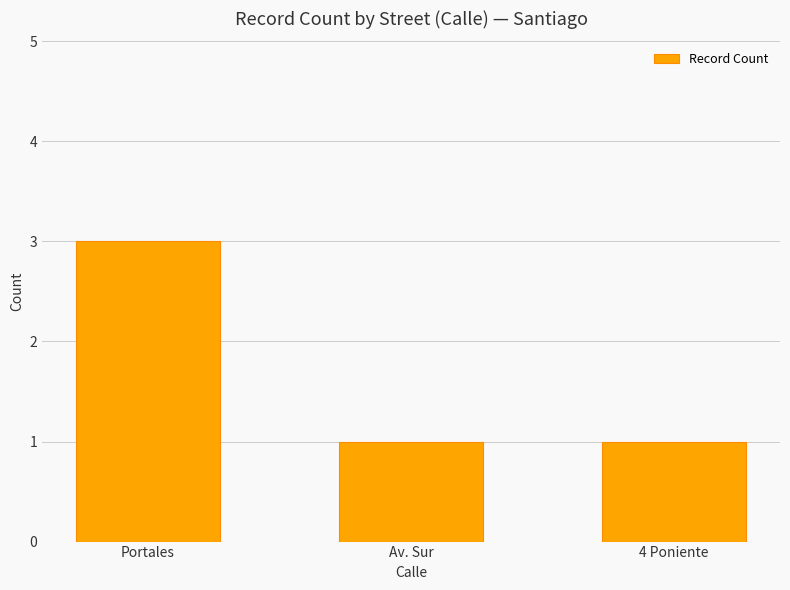

What is the change in value from Portales to 4 Poniente?

-2